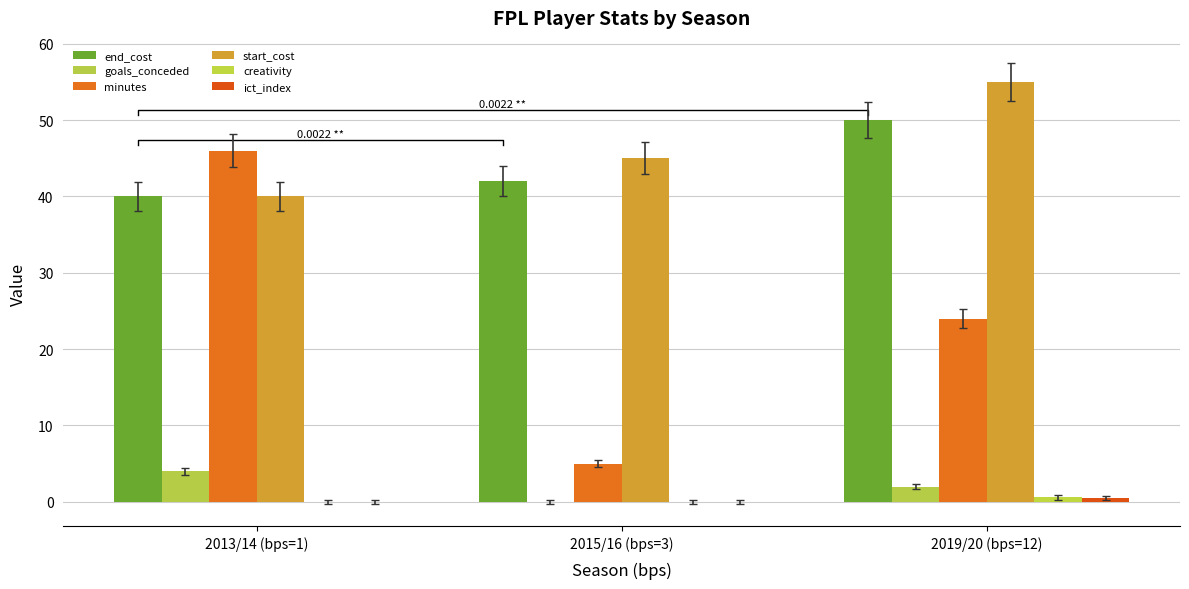

Which series has the largest total across all categories?

start_cost